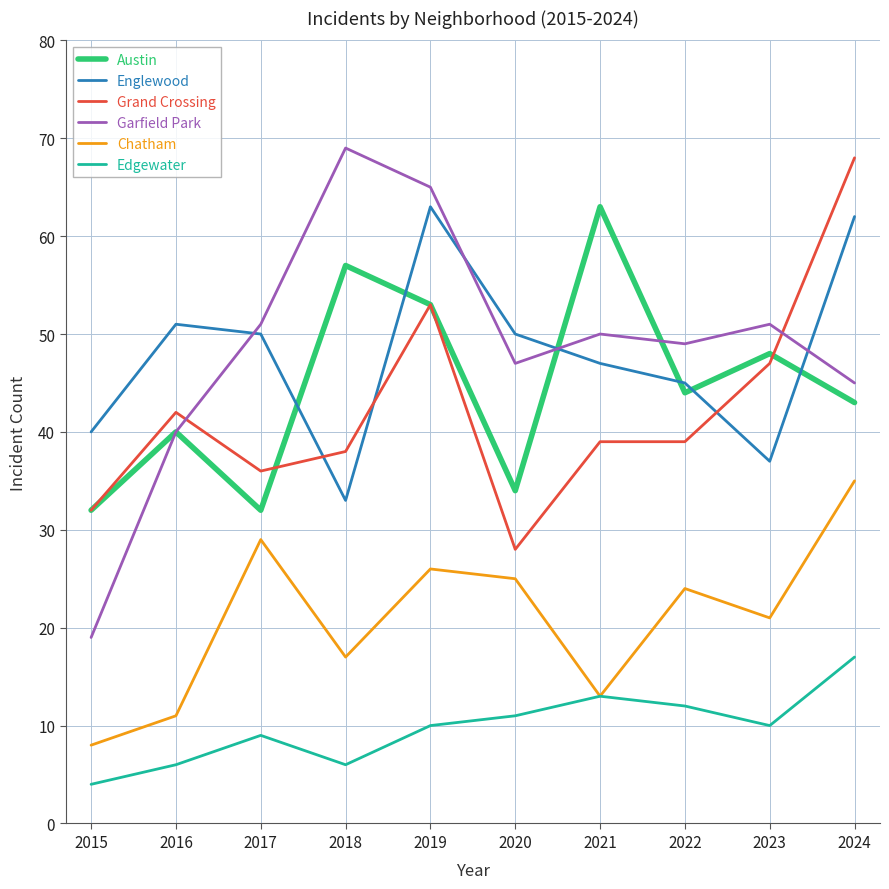

Where is the first local maximum for Austin?

2016